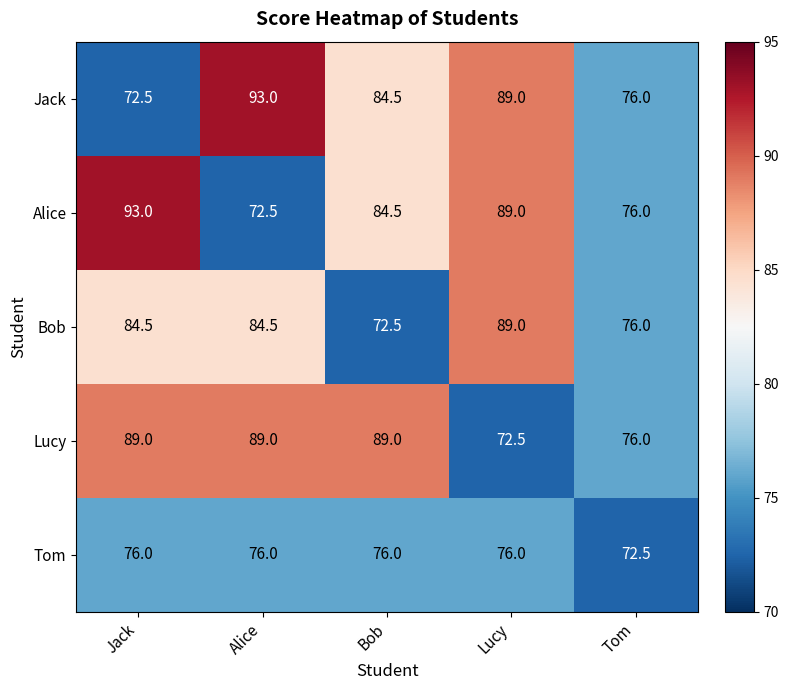

At which category is the sum across all series the highest?

Lucy